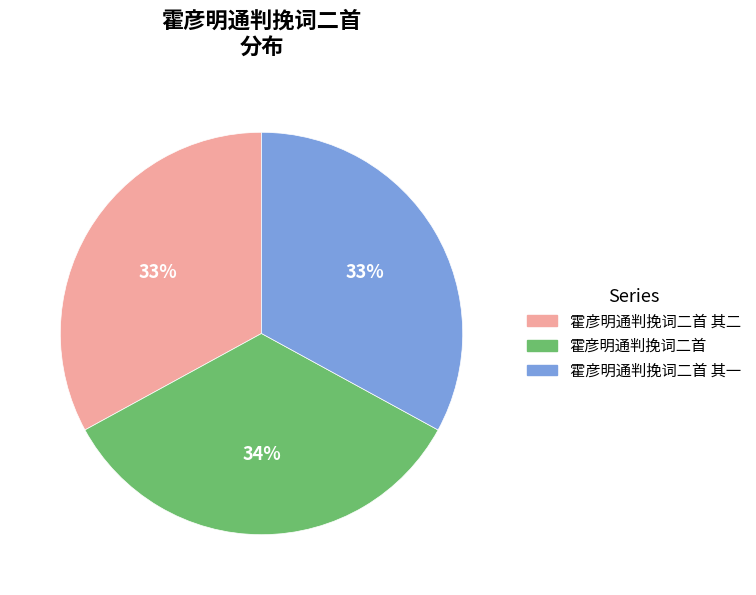

To the nearest percent, what is the difference between the largest and smallest slice percentages?

1%